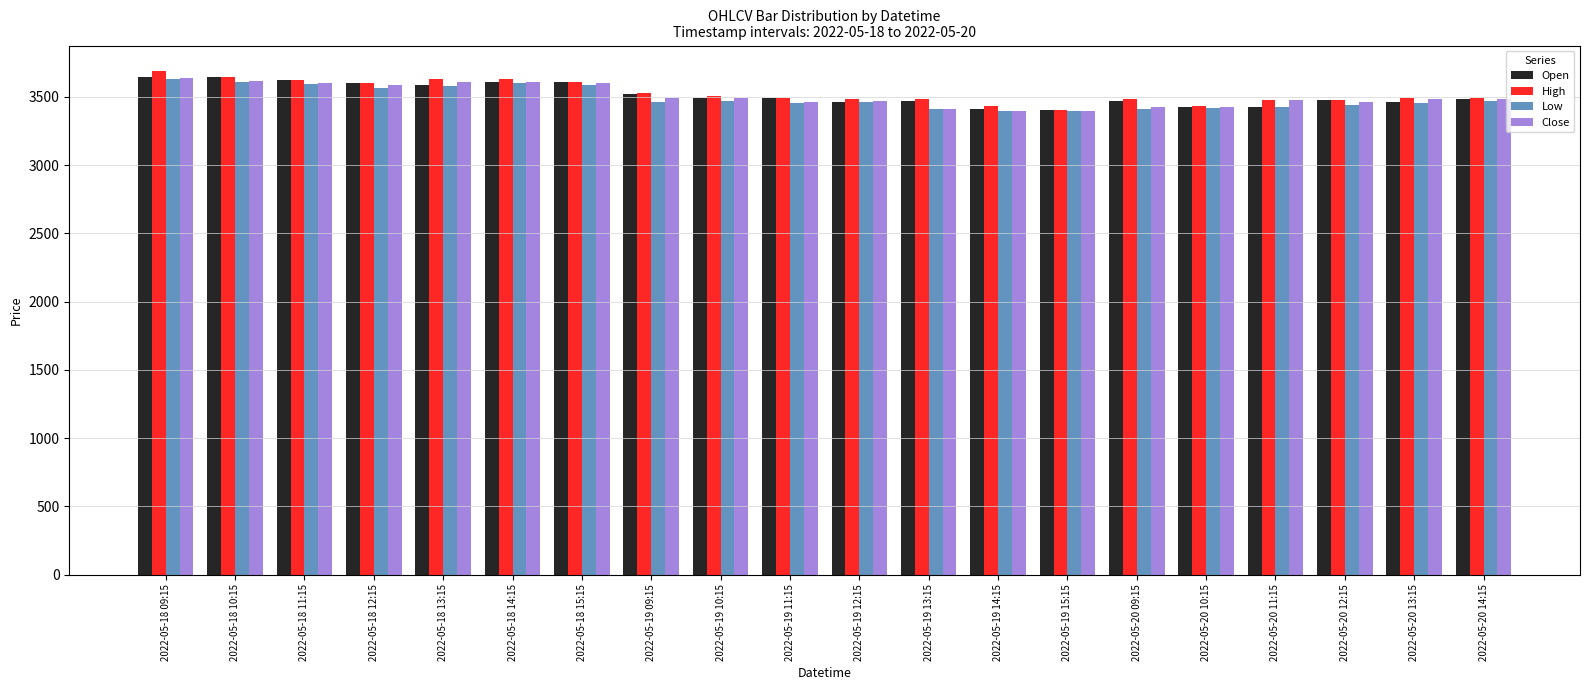

How many data points in Close are less than 3485?

10